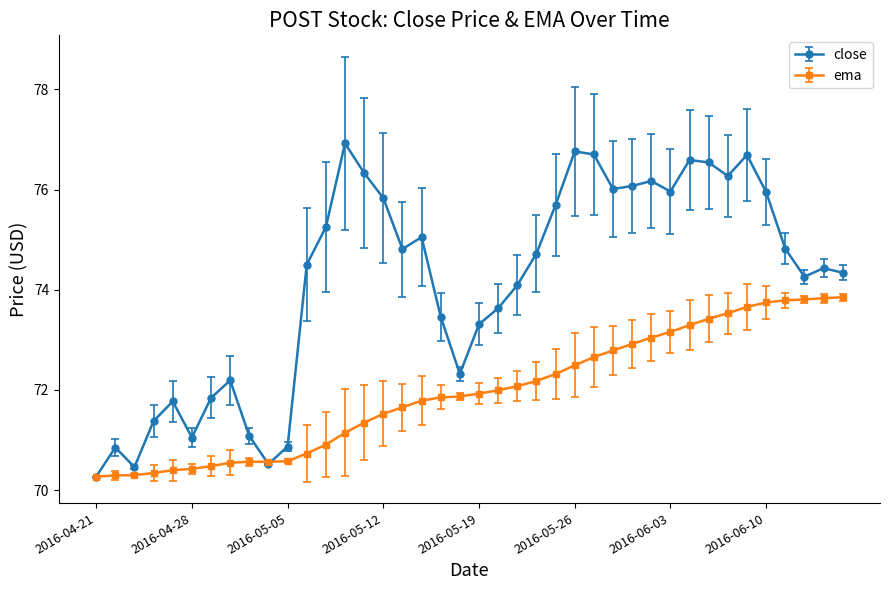

How many data points in close are less than 74?

15